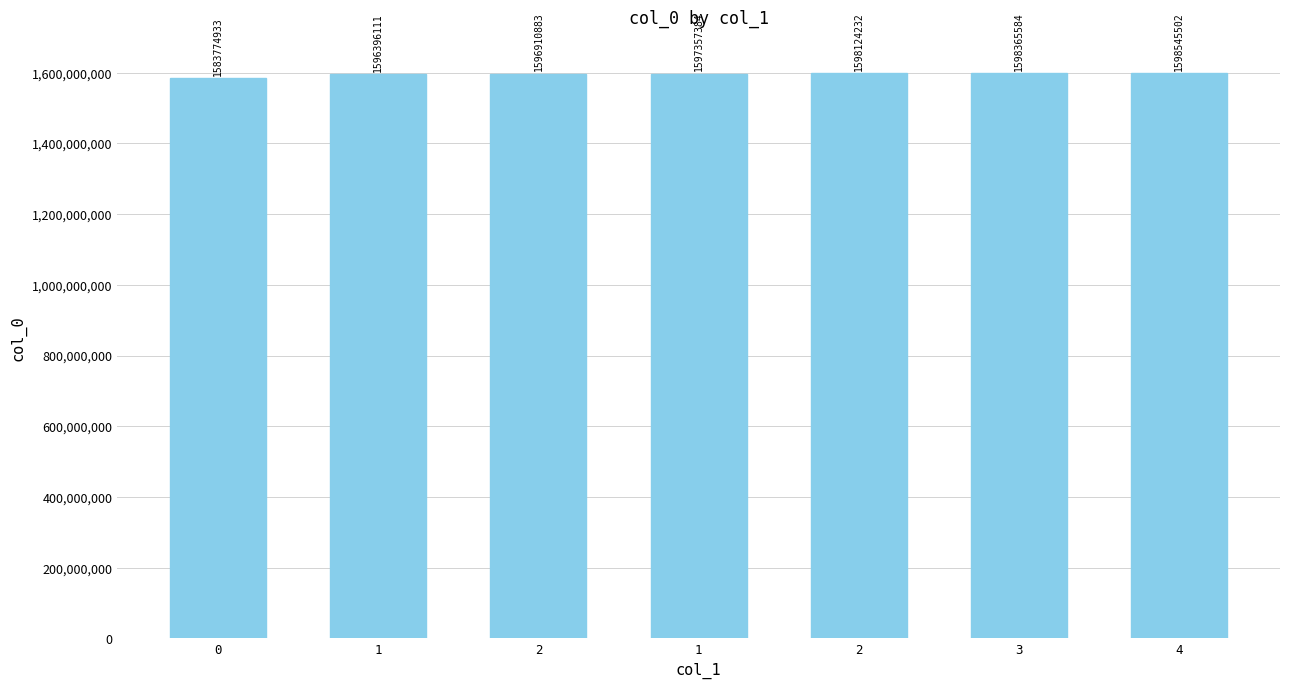

Where is the data nearest to the value 1591160217?

1